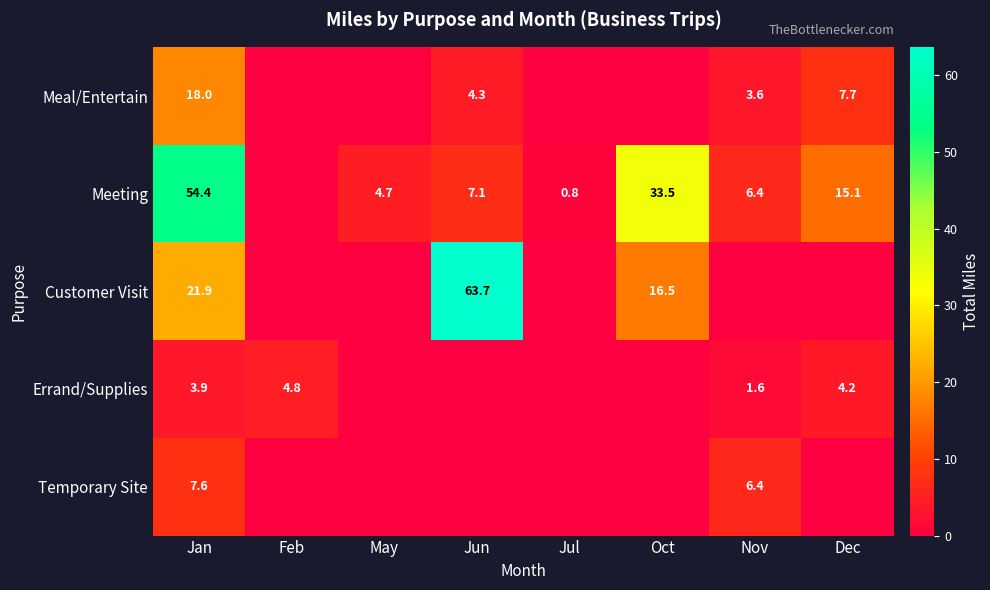

Is it true that Errand/Supplies equals 1.1 at Dec?

False